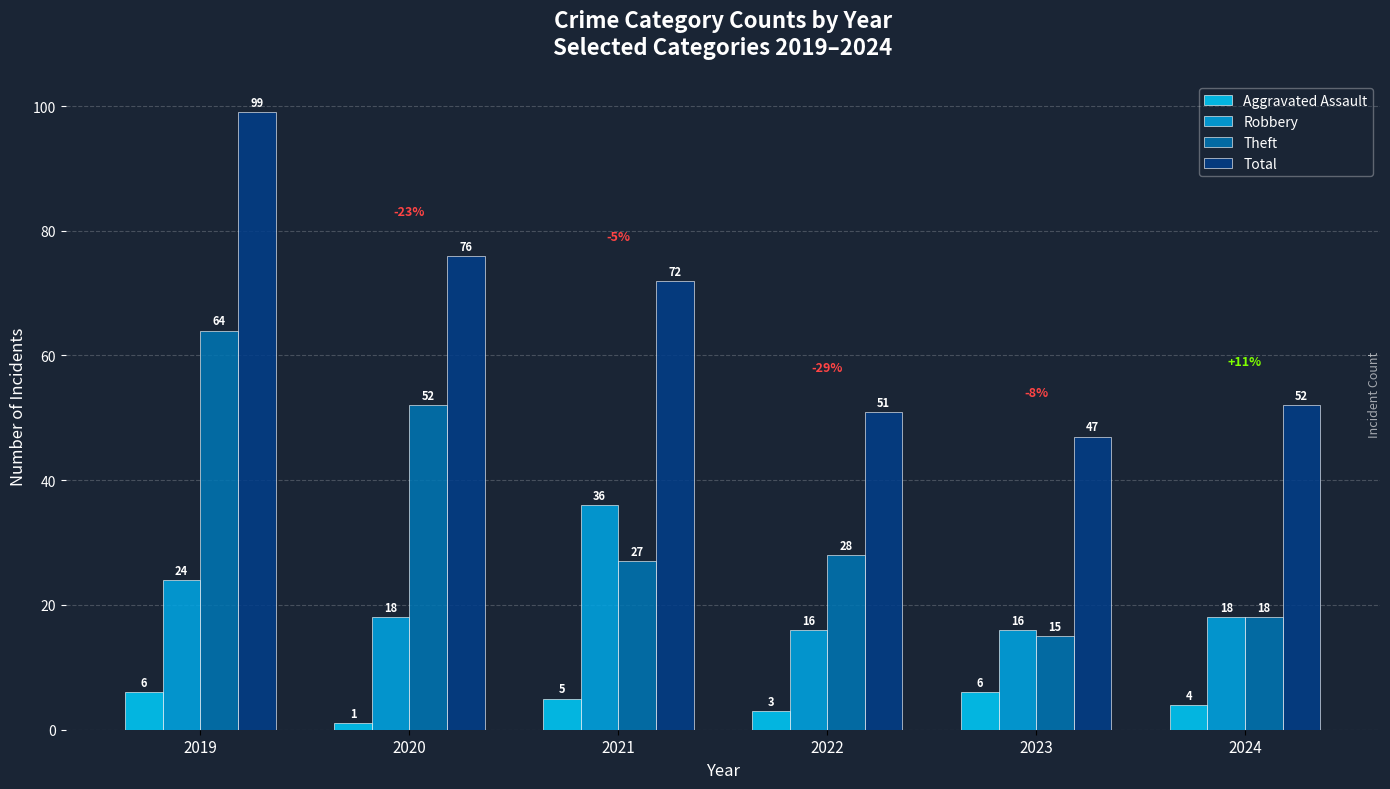

List the series in order of their overall mean, lowest first.

Aggravated Assault, Robbery, Theft, Total